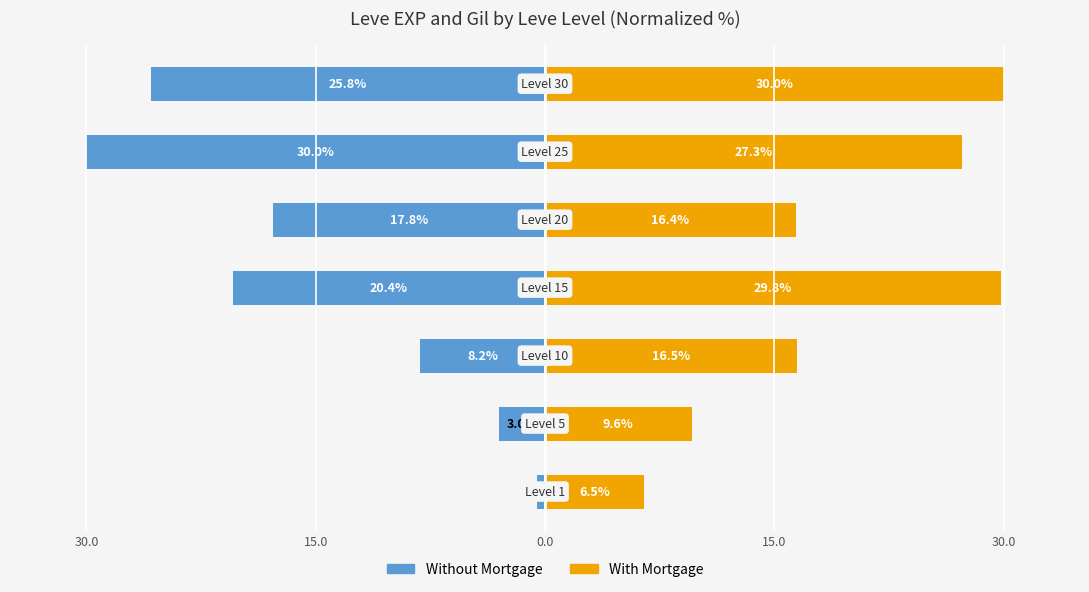

Are the bars grouped side by side (vs. stacked)?

Yes